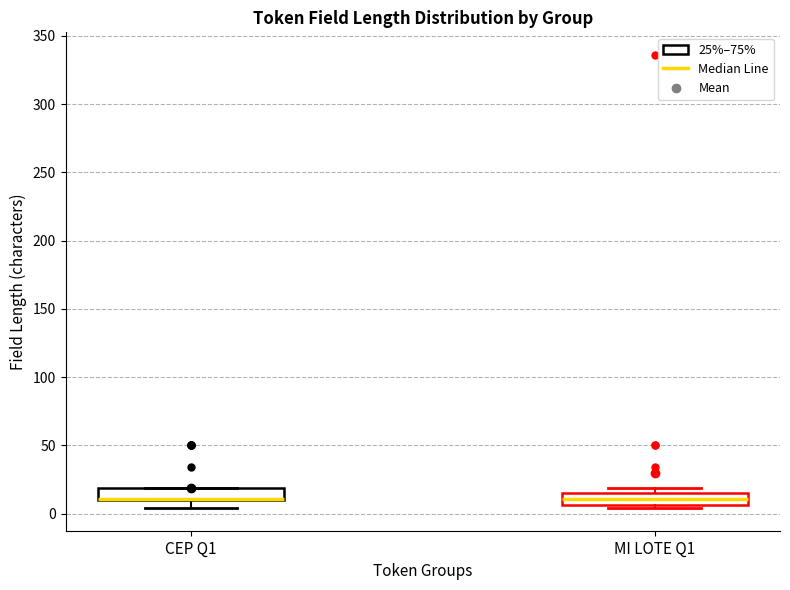

Reading left to right, read every box against the y-axis: the position of its median line, the range the box covers, and the ends of its whiskers. The values are not printed on the chart, so give them approximately, as read against the axis.

CEP Q1: median 10 (drawn on the box's lower edge), box 10 to 20, whiskers 5 to 20
MI LOTE Q1: median 10, box 5 to 15, whiskers 5 (just below the box's lower edge) to 20